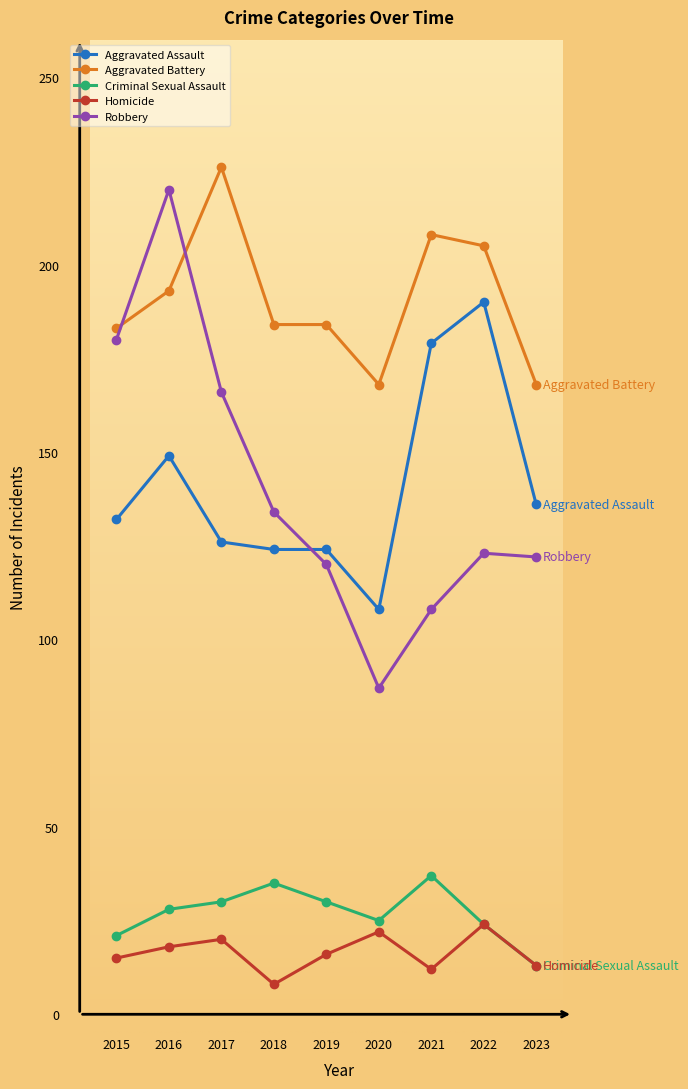

Does the chart have visible grid lines?

No